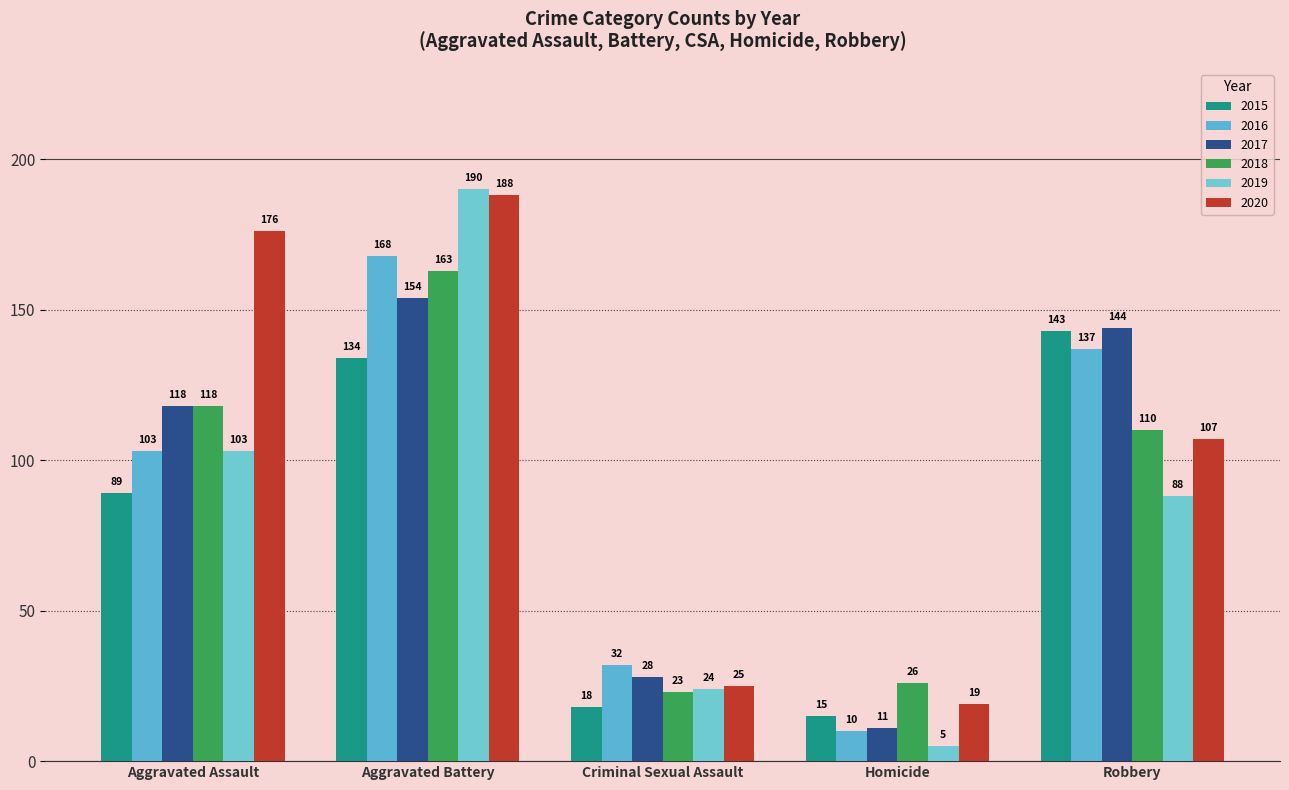

At Robbery, list the series in order from smallest to largest.

2019, 2020, 2018, 2016, 2015, 2017